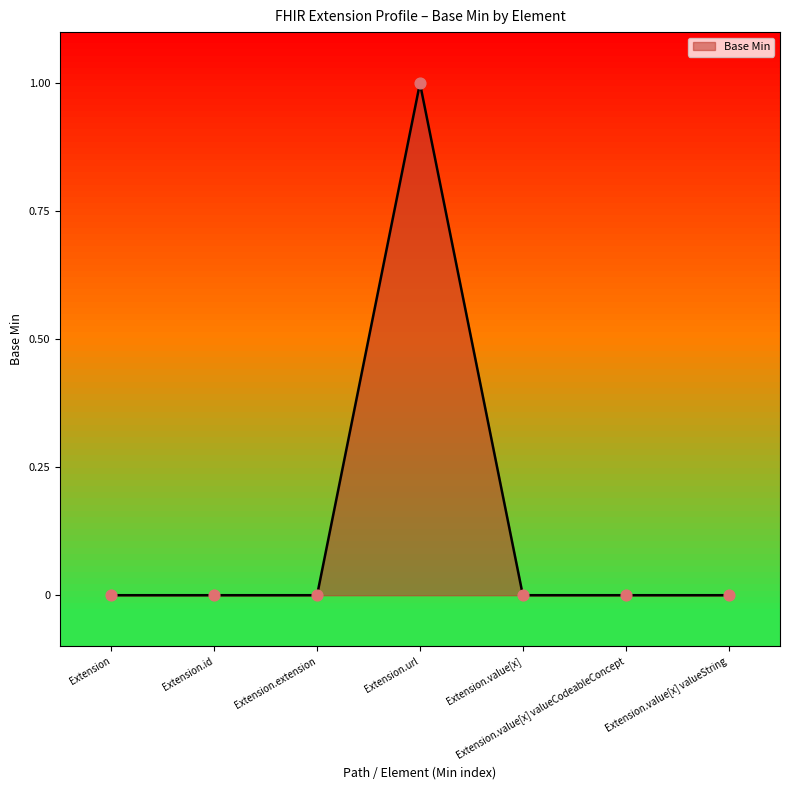

What is the change in value from Extension.url to Extension.value[x] valueCodeableConcept?

-1